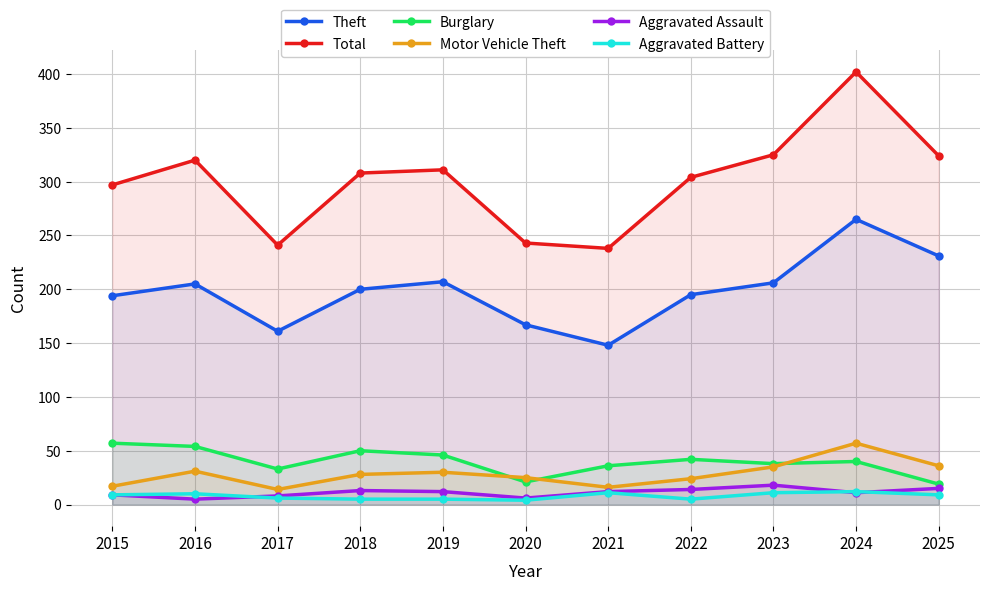

Between 2015 and 2020, which is larger?

2015